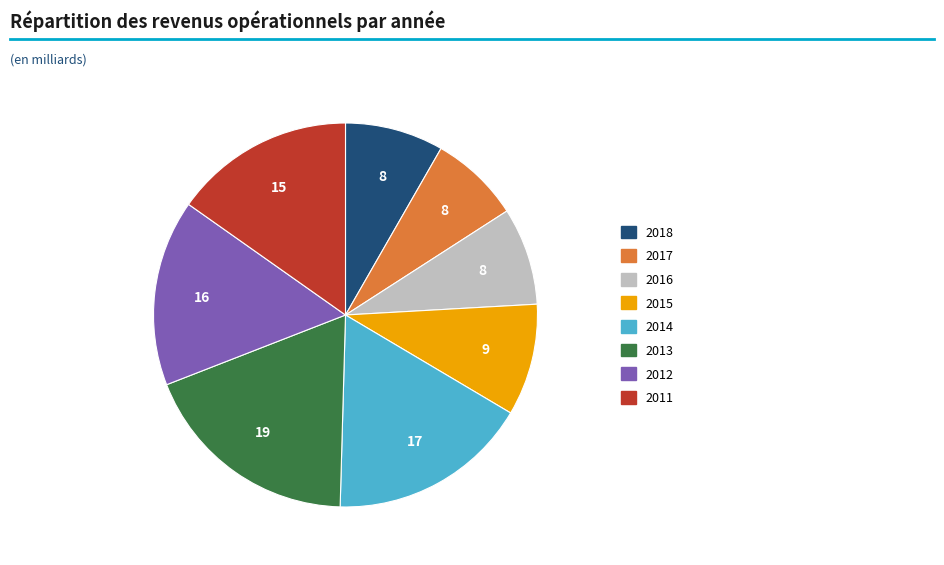

Is there any slice that represents more than half of the pie?

No